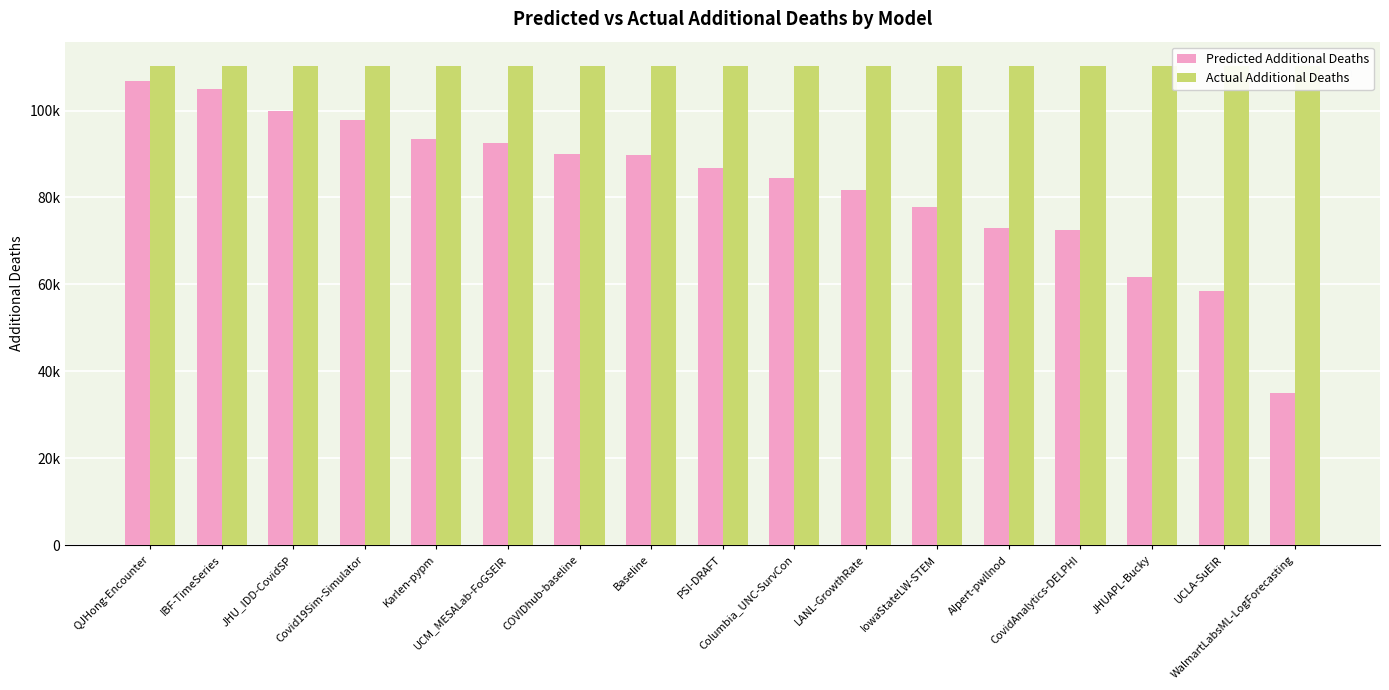

Which series changed the most between Covid19Sim-Simulator and LANL-GrowthRate?

Predicted Additional Deaths